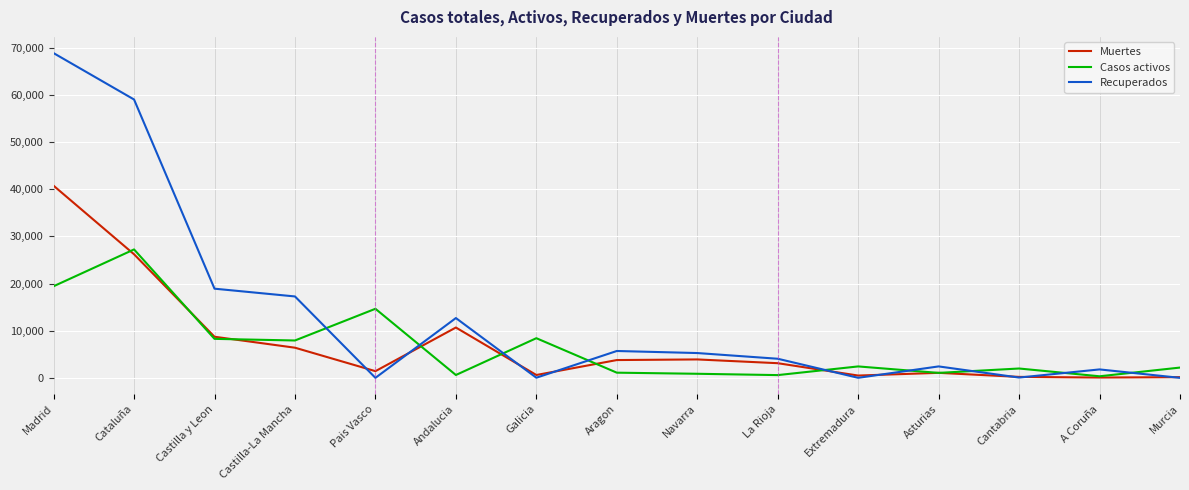

What is the total value across all series at Navarra?

10028